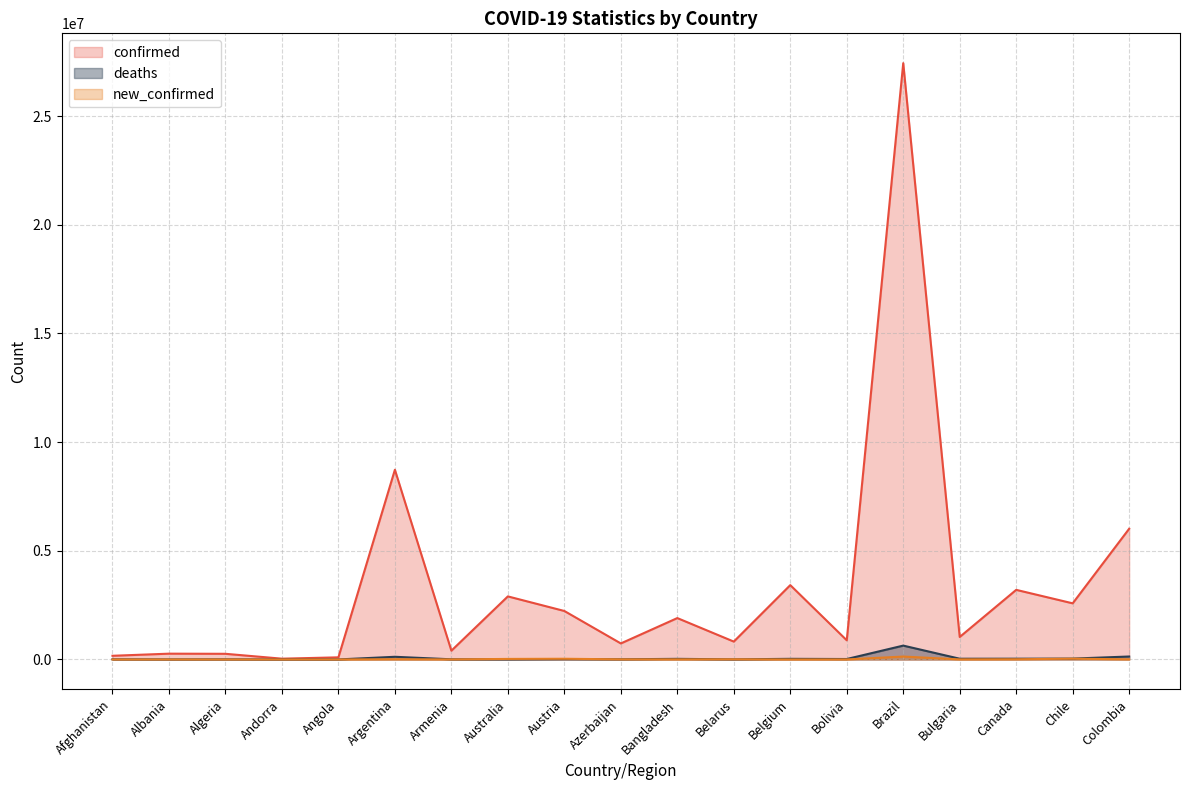

How many intersections are there between deaths and new_confirmed?

4